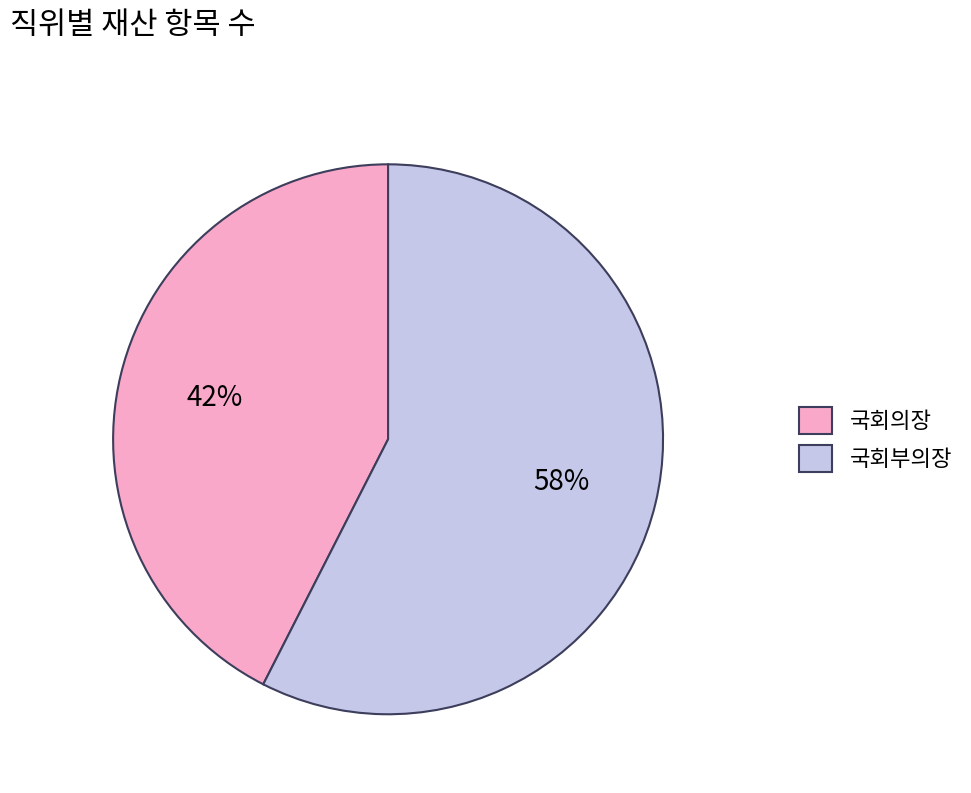

Rank the categories by value from highest to lowest.

국회부의장, 국회의장